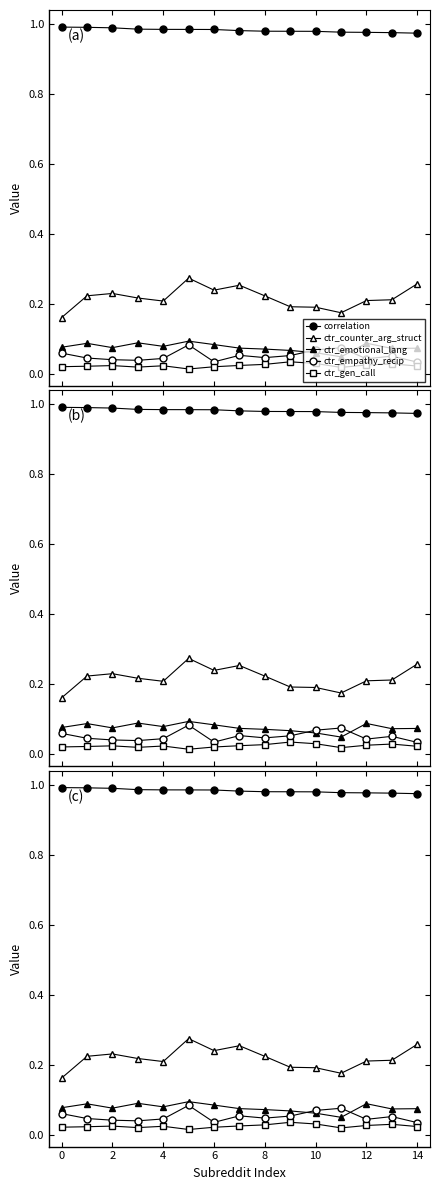

True or false: ctr_empathy_recip and ctr_gen_call cross at least once.

False